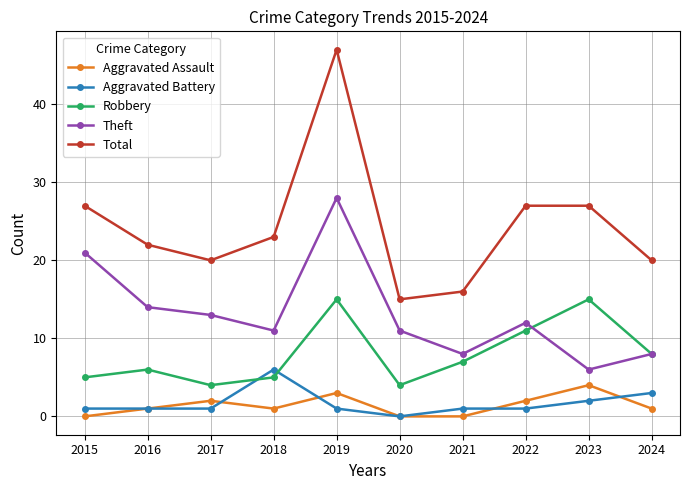

True or false: Theft has a value of 6 at 2023.

True